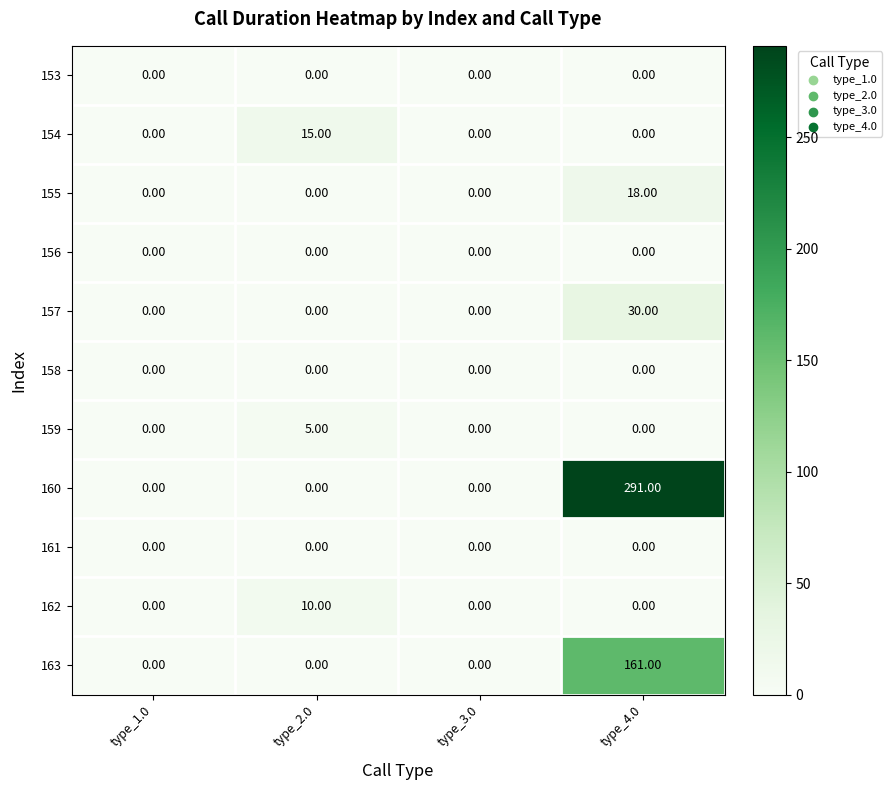

Which series has the largest range (max minus min)?

160